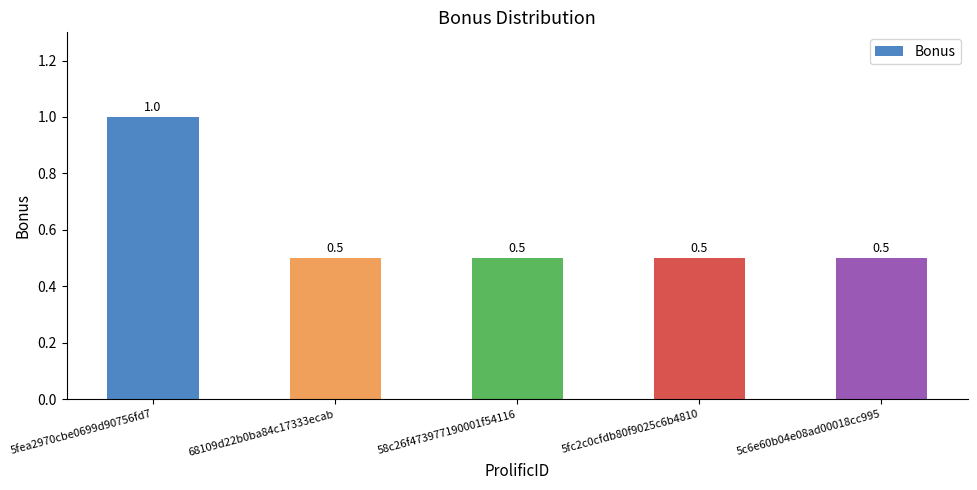

How many values are between 0 and 1?

5